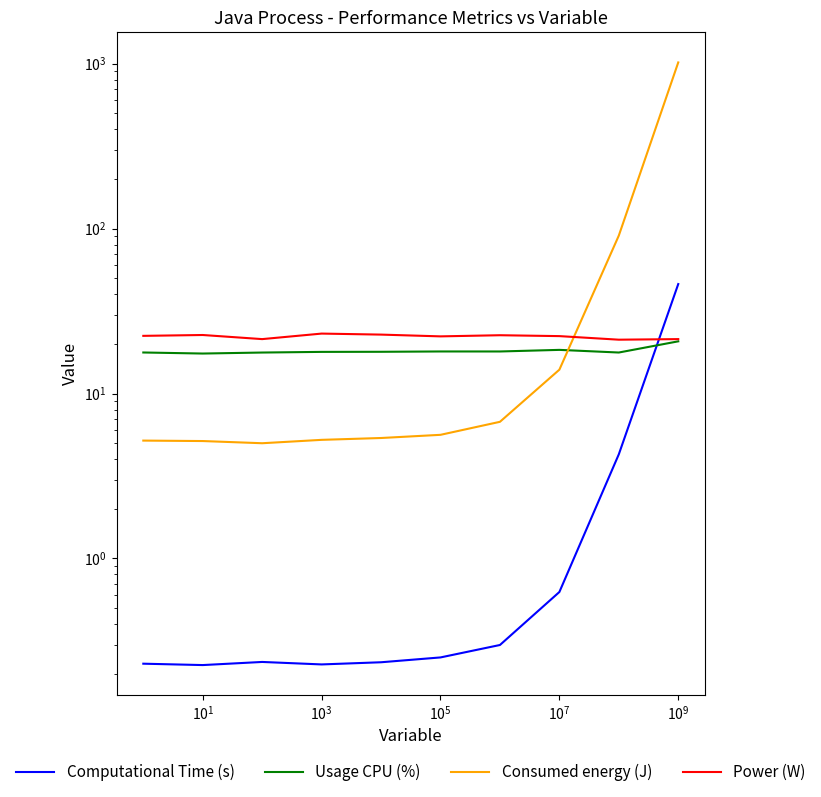

True or false: Consumed energy (J) and Usage CPU (%) intersect in this chart.

True